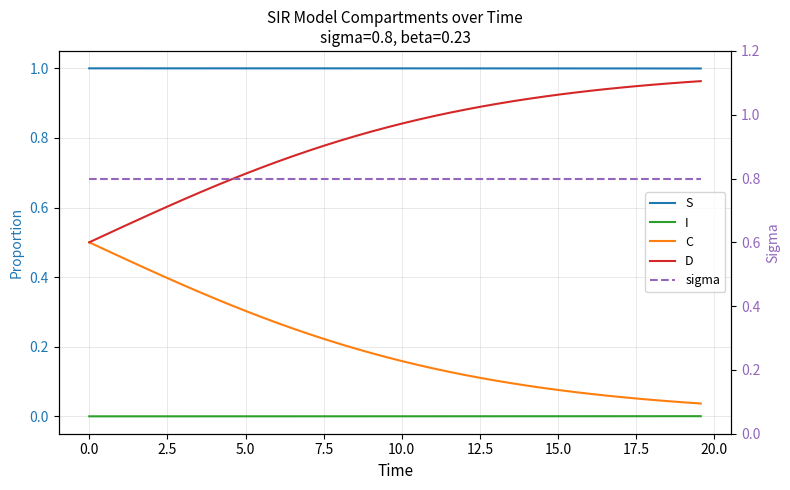

Rank the series by their maximum value, from highest to lowest.

S, D, sigma, C, I